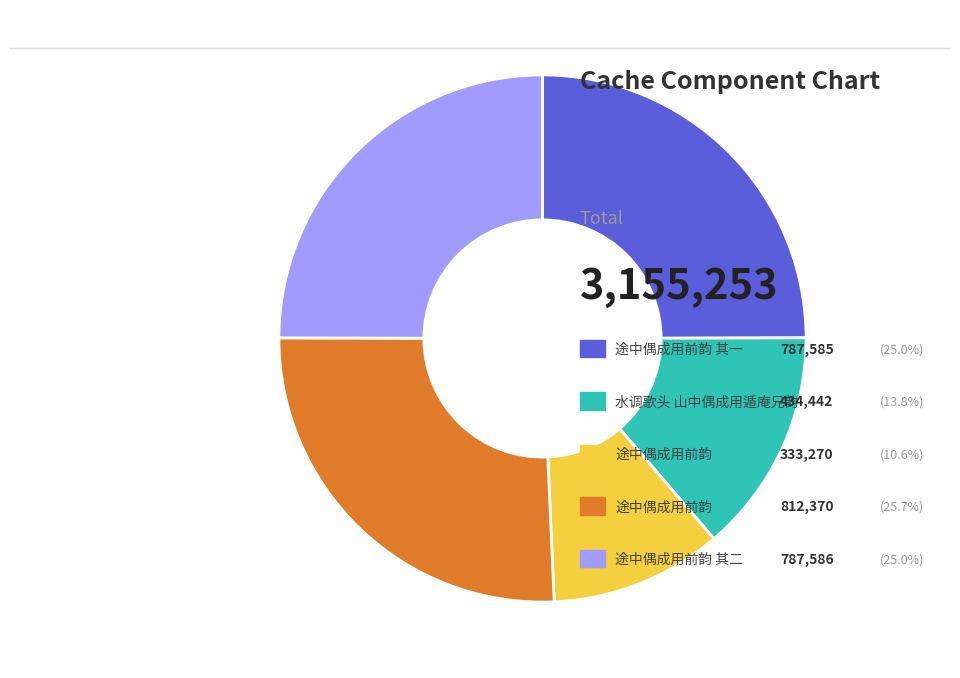

How many slices are in this pie chart?

5